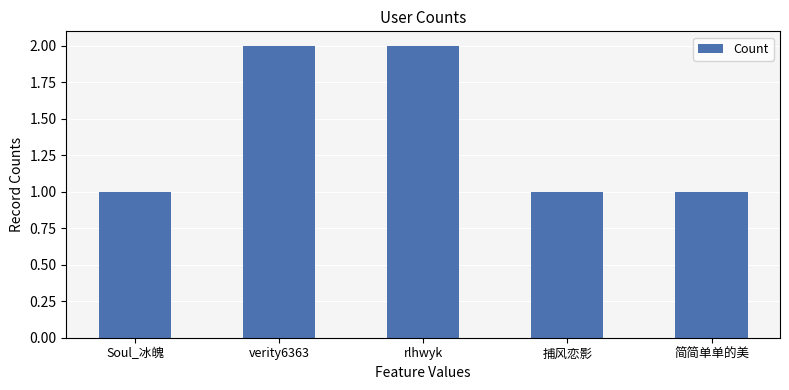

Is it true that the value at rlhwyk is 2?

True